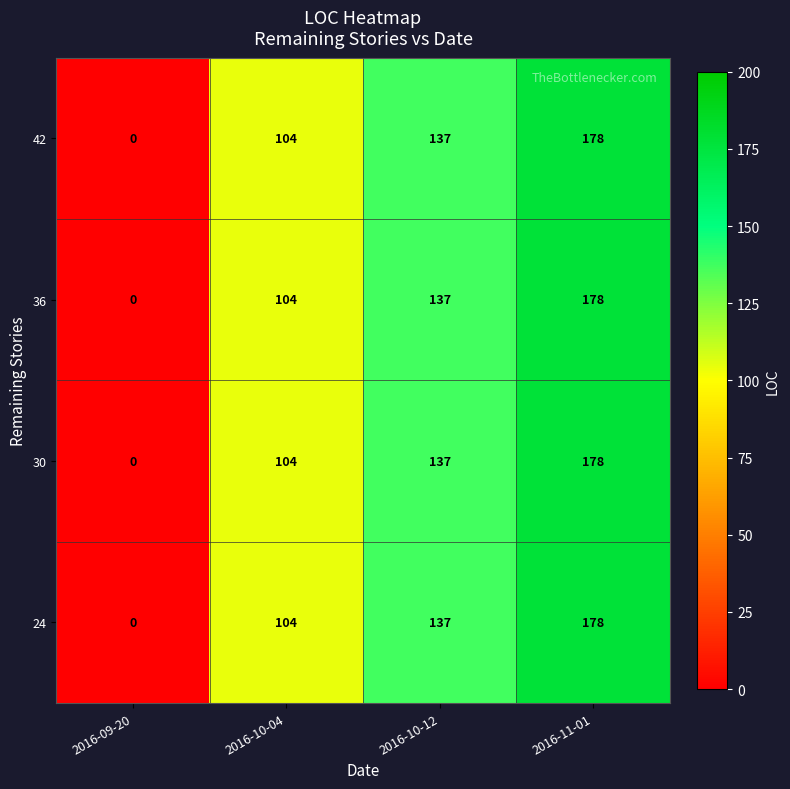

Reading left to right, list all the values displayed in this chart.

42: 2016-09-20=0	2016-10-04=104	2016-10-12=137	2016-11-01=178
36: 2016-09-20=0	2016-10-04=104	2016-10-12=137	2016-11-01=178
30: 2016-09-20=0	2016-10-04=104	2016-10-12=137	2016-11-01=178
24: 2016-09-20=0	2016-10-04=104	2016-10-12=137	2016-11-01=178